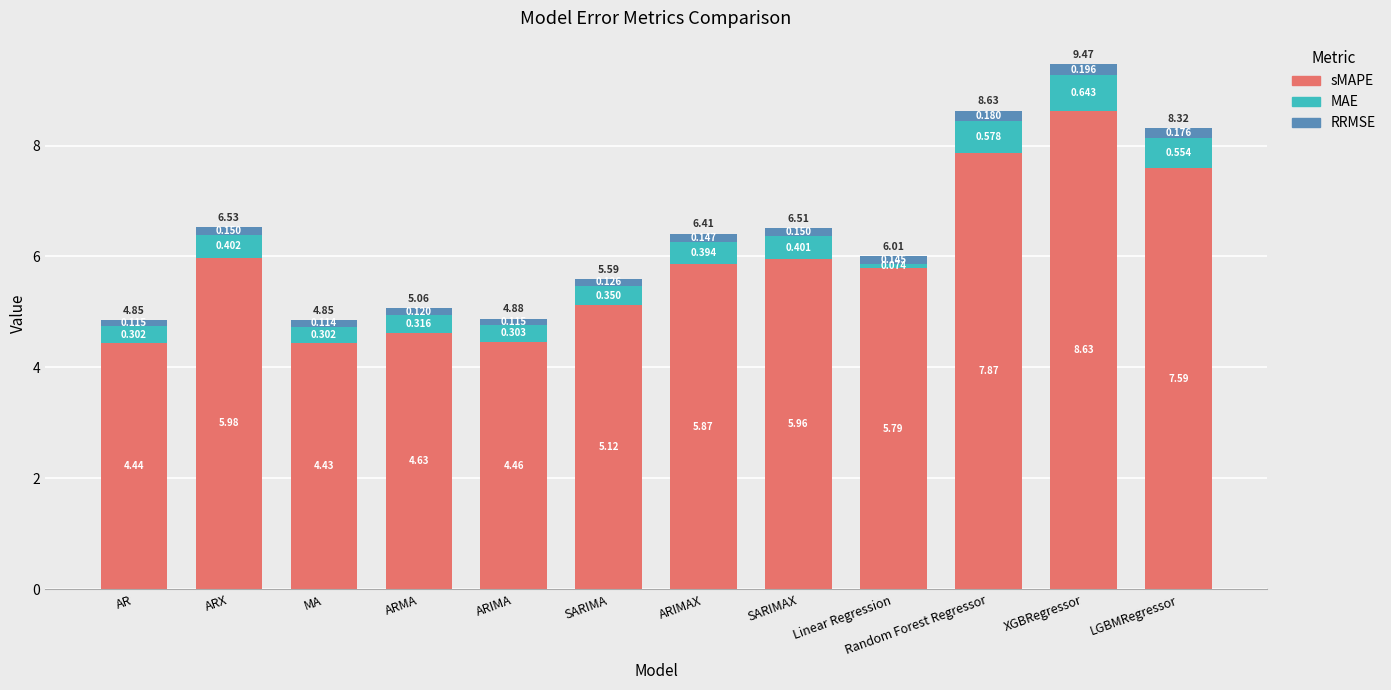

What is the value of the sMAPE bar at the 10th from the left?

7.9